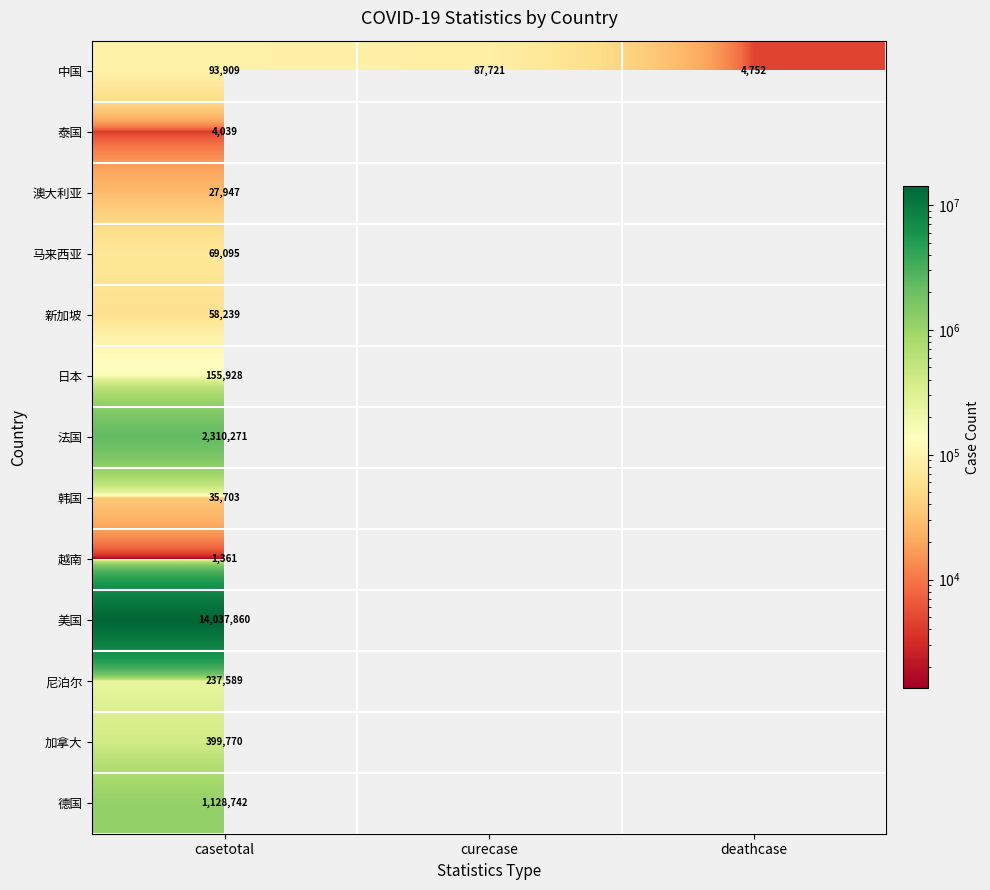

At casetotal, list the series in order from smallest to largest.

越南, 泰国, 澳大利亚, 韩国, 新加坡, 马来西亚, 中国, 日本, 尼泊尔, 加拿大, 德国, 法国, 美国